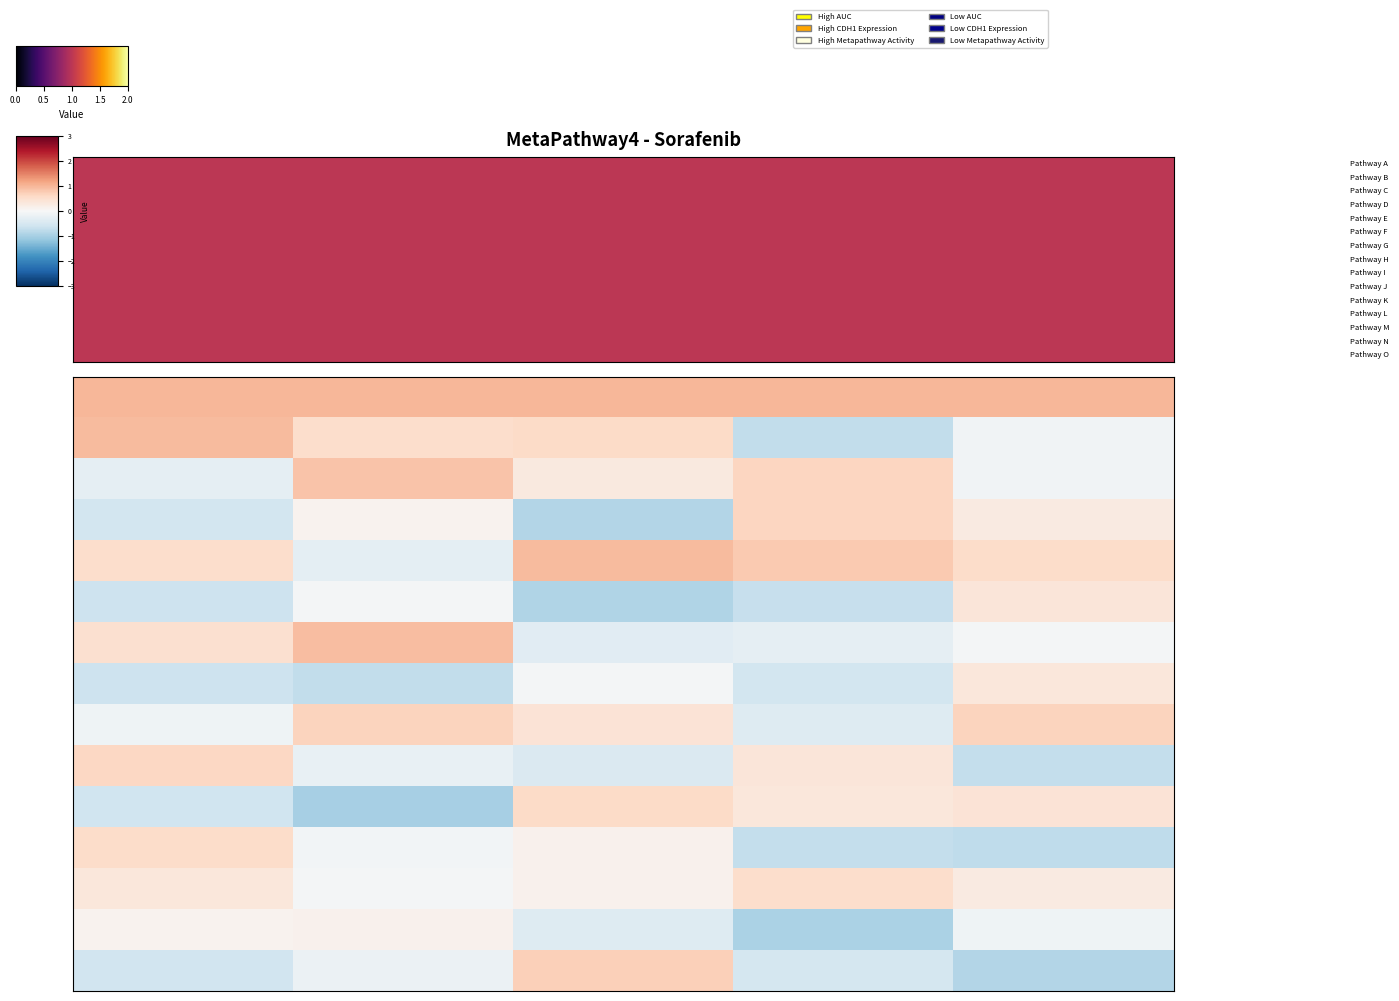

How many distinct data groups are displayed?

15